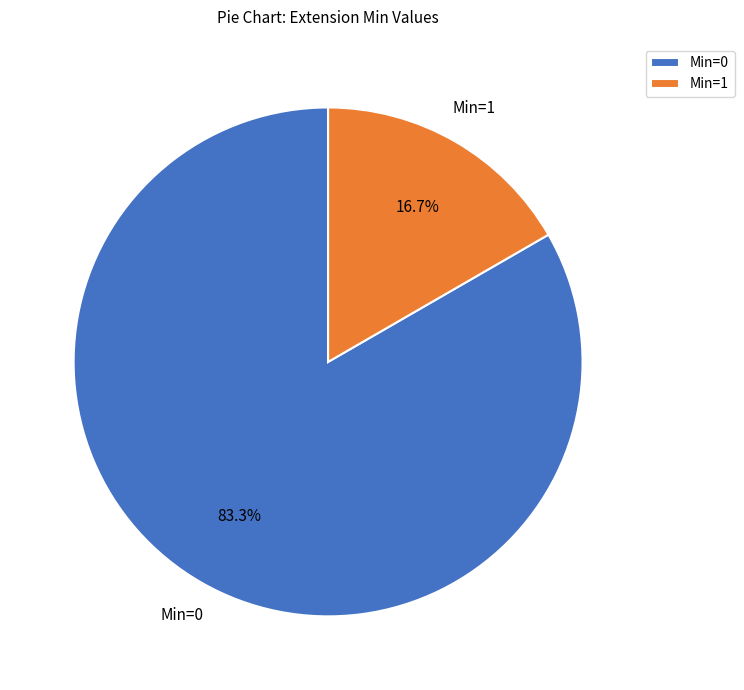

What is the smallest slice in the pie chart?

Min=1